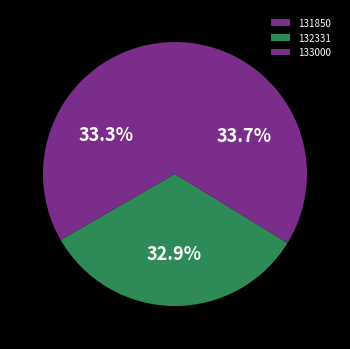

Rank the categories by value from lowest to highest.

132331, 131850, 133000